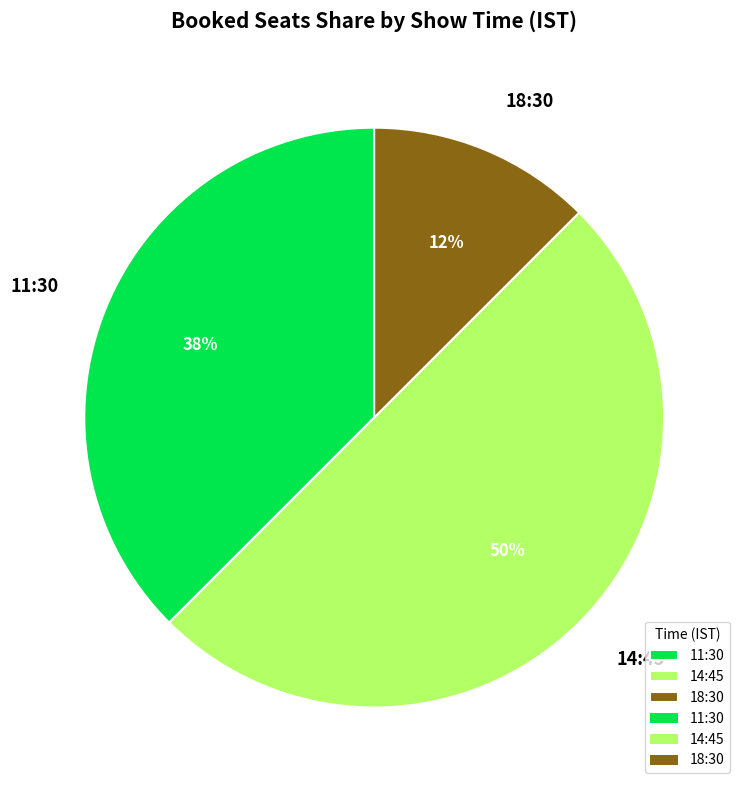

To the nearest percent, what is the average slice percentage?

33%